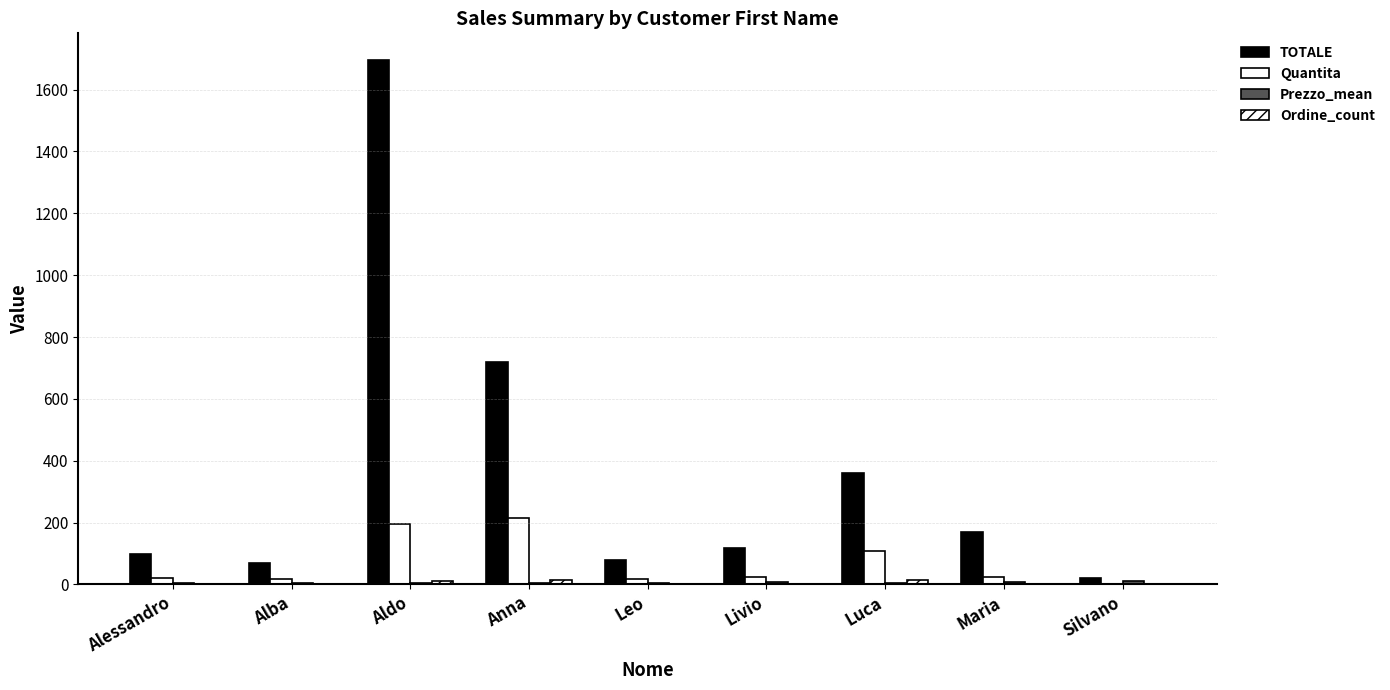

What is the value of the Prezzo_mean bar at the 3rd from the left?

5.6